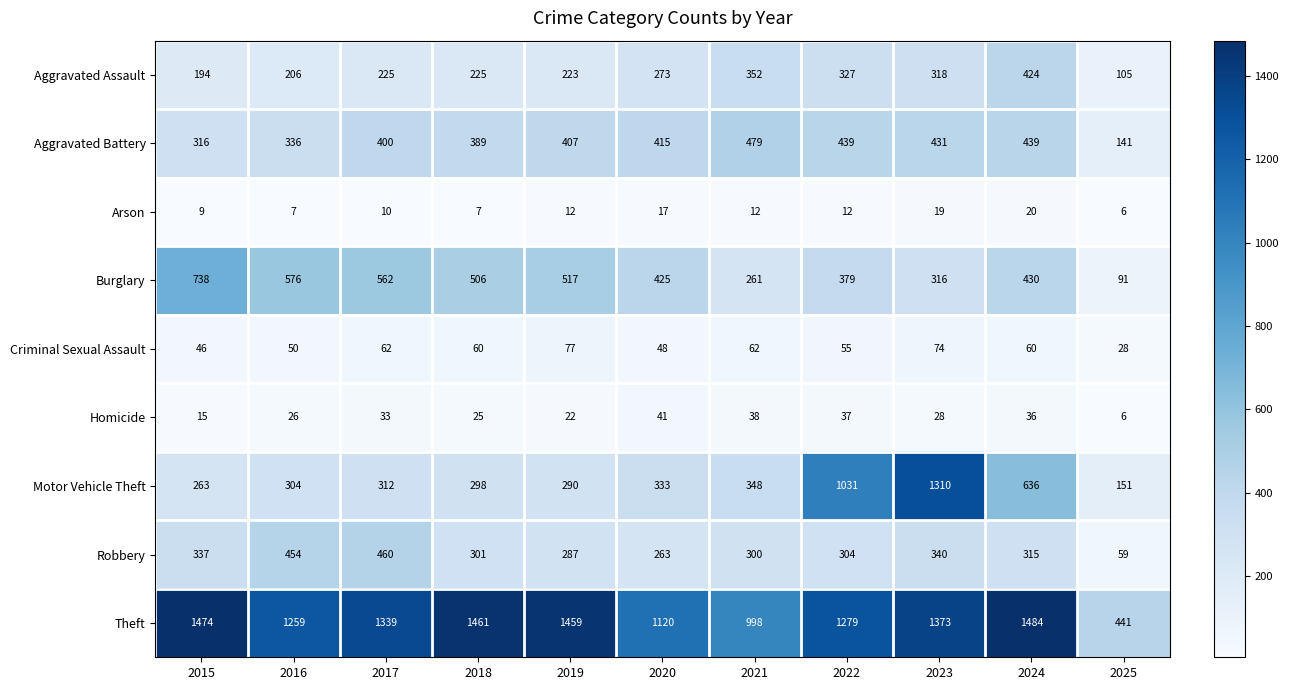

What is the spread (max minus min) of values at 2017?

1329